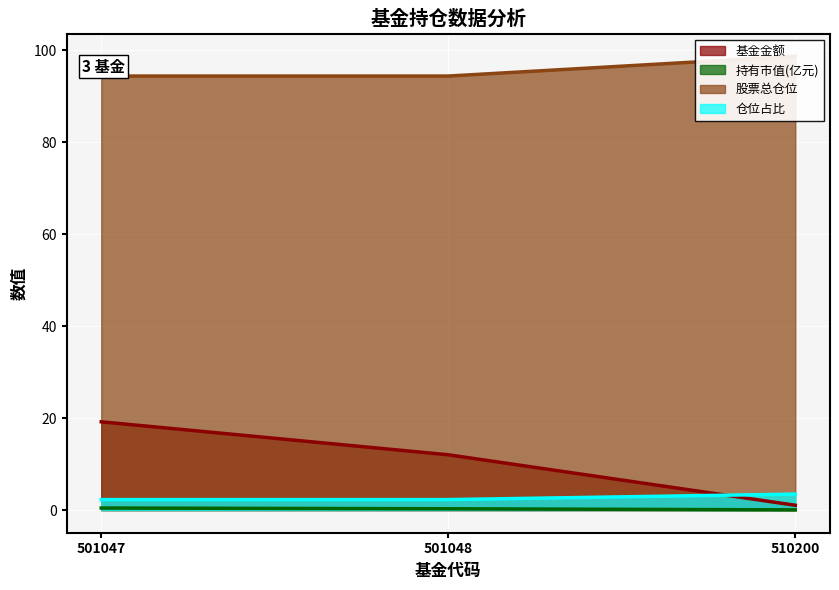

The 仓位占比 series shows 3.5 at 510200. True or false?

True